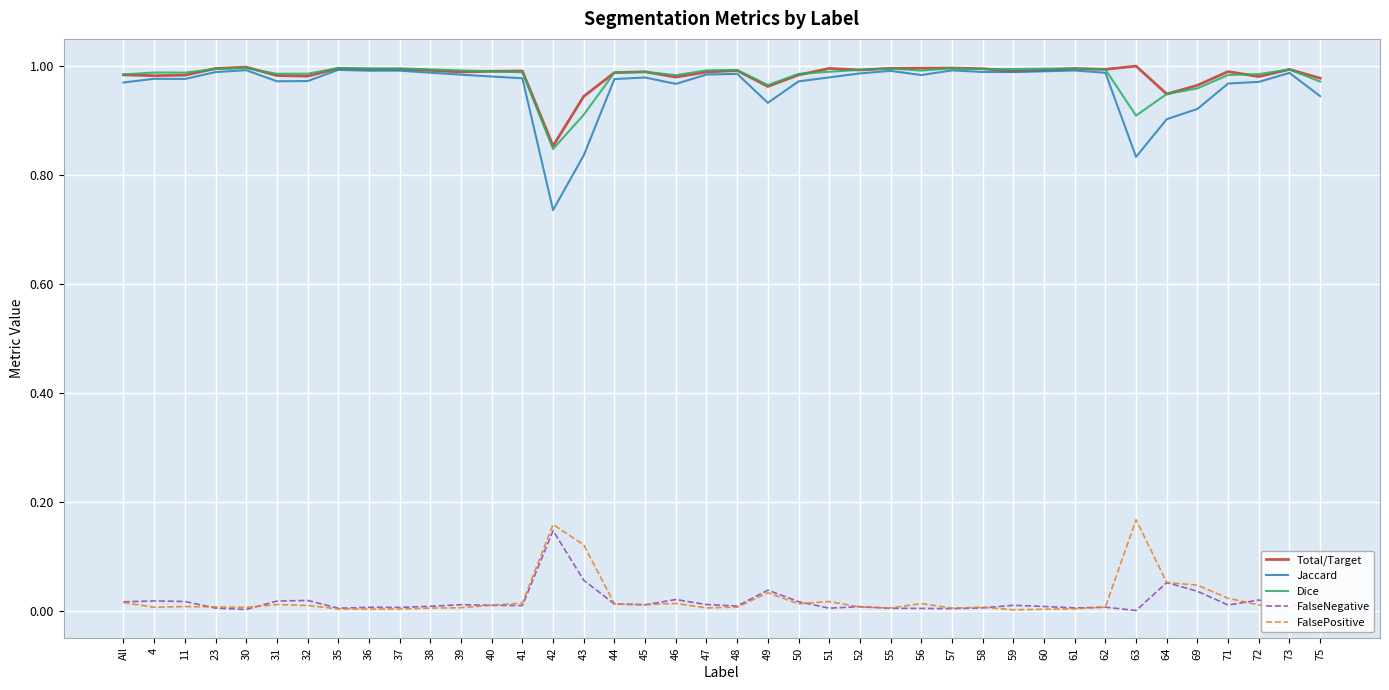

Is it true that Jaccard equals 1.0 at 23?

True